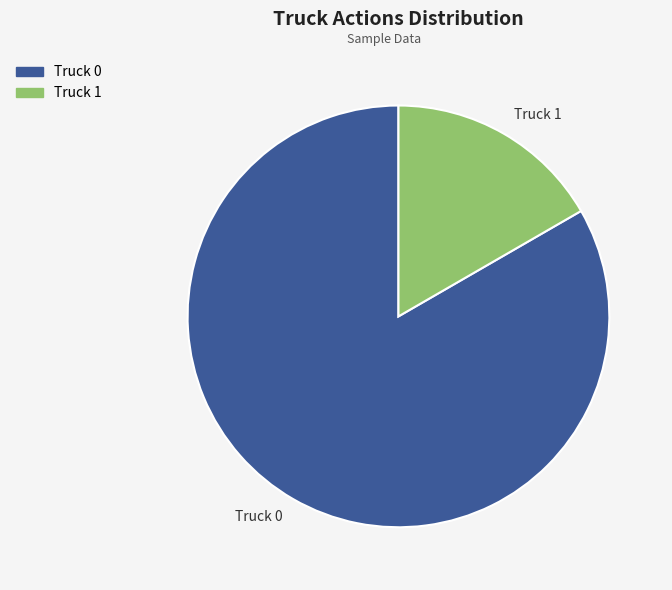

Which category has the biggest portion of the pie?

Truck 0